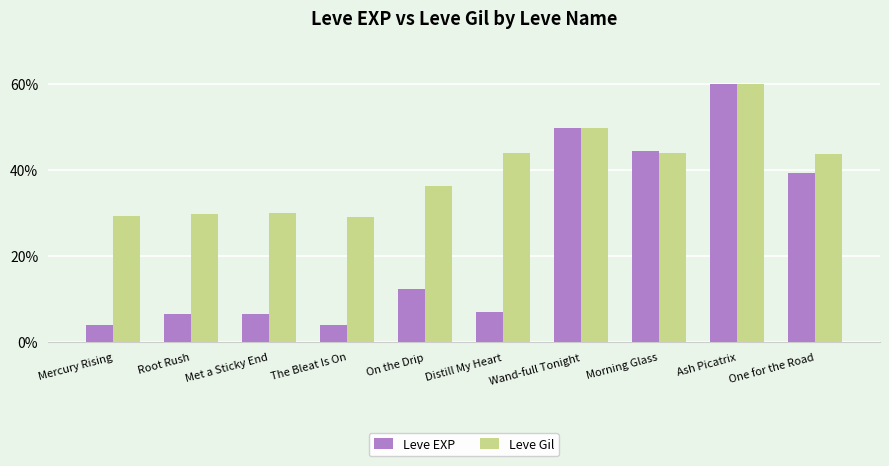

How many series are shown in this chart?

2